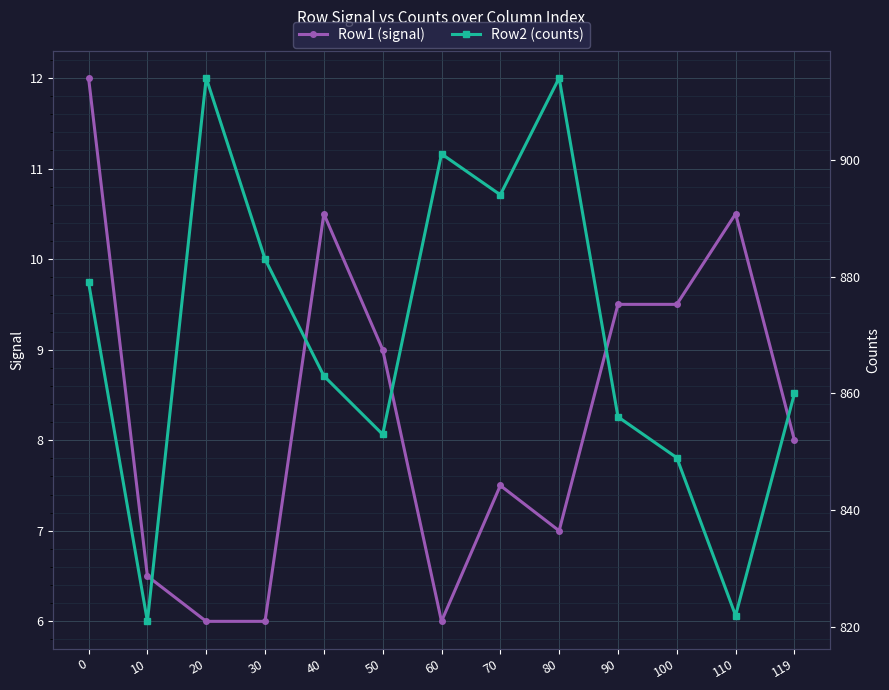

At which category does Row2 (counts) reach its first local peak?

20